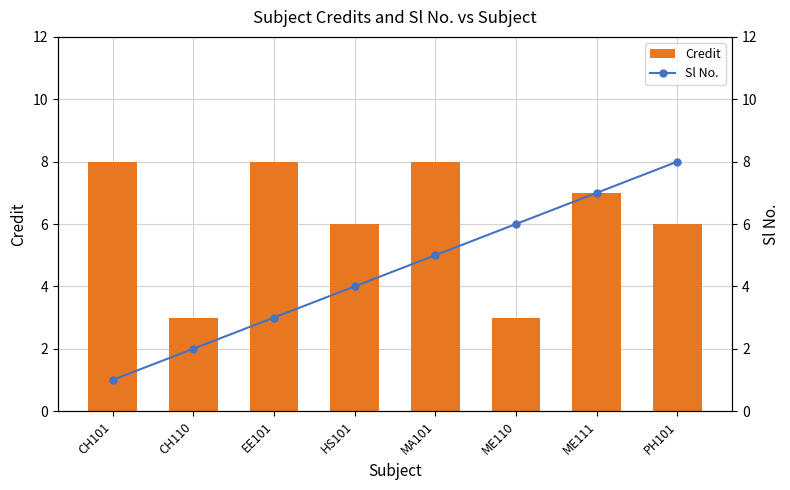

What is the difference between the highest and lowest values at EE101?

5